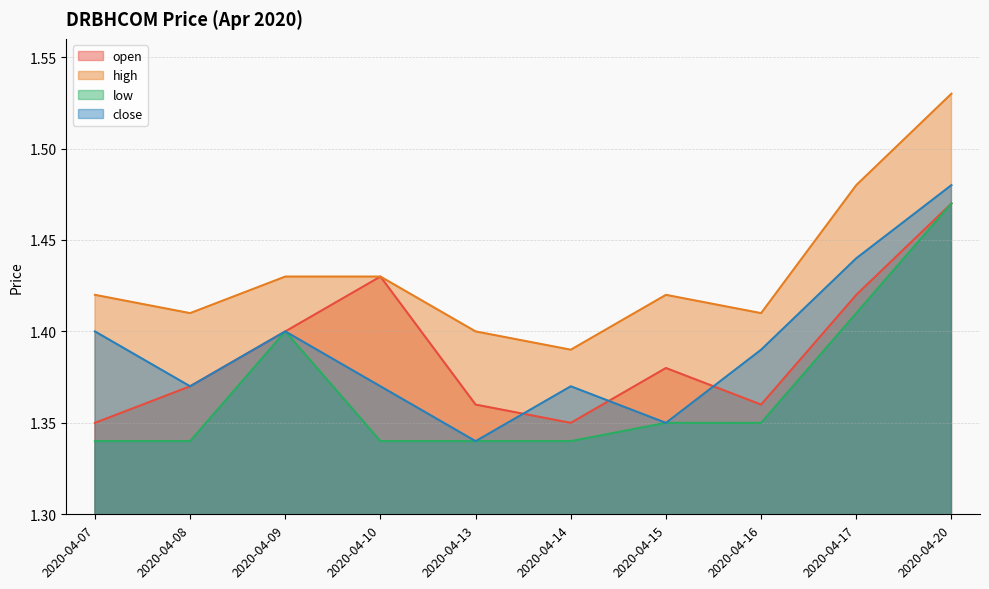

What is the value of the high point at the 3rd from the left?

1.4